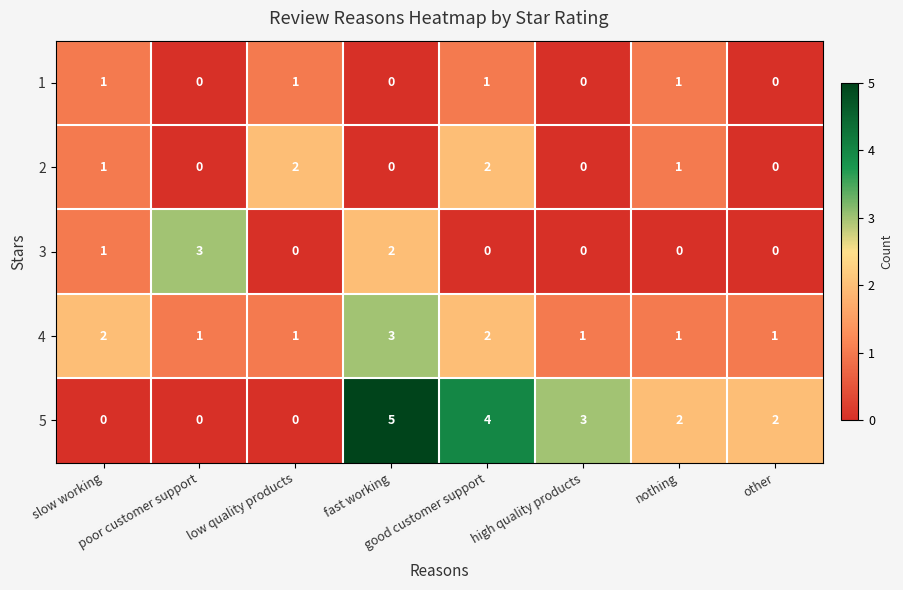

What is the maximum value shown in the chart?

5